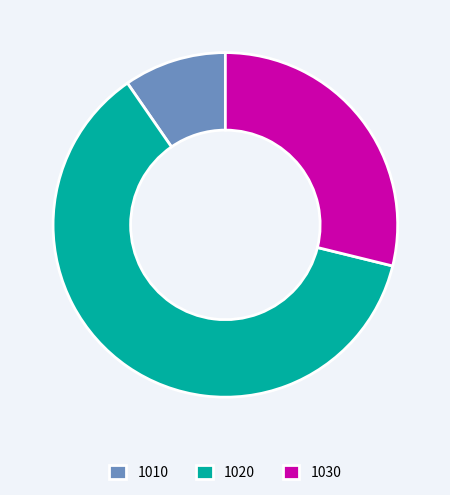

How many segments does this pie chart have?

3